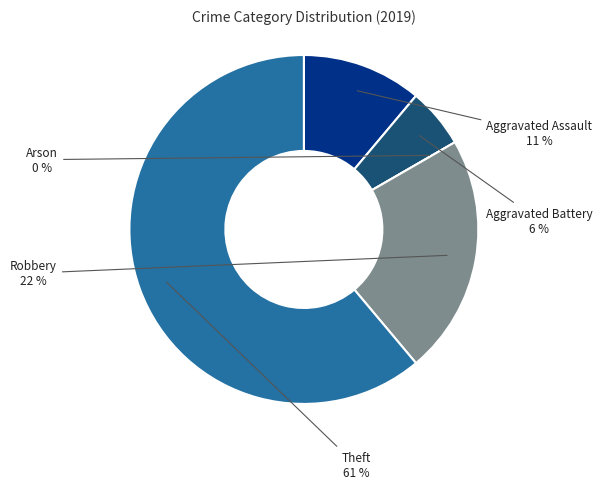

To the nearest percent, what is the difference between the largest and smallest slice percentages?

61%